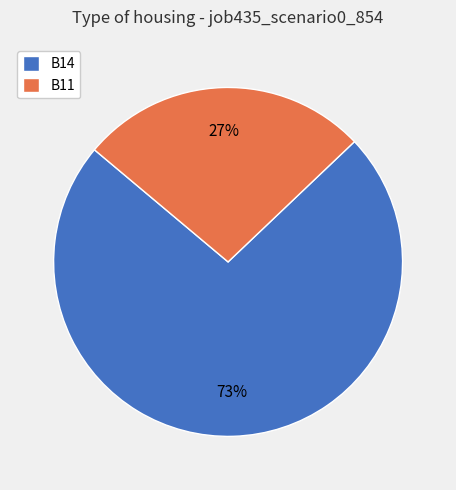

True or false: B14 accounts for 80% of the total.

False